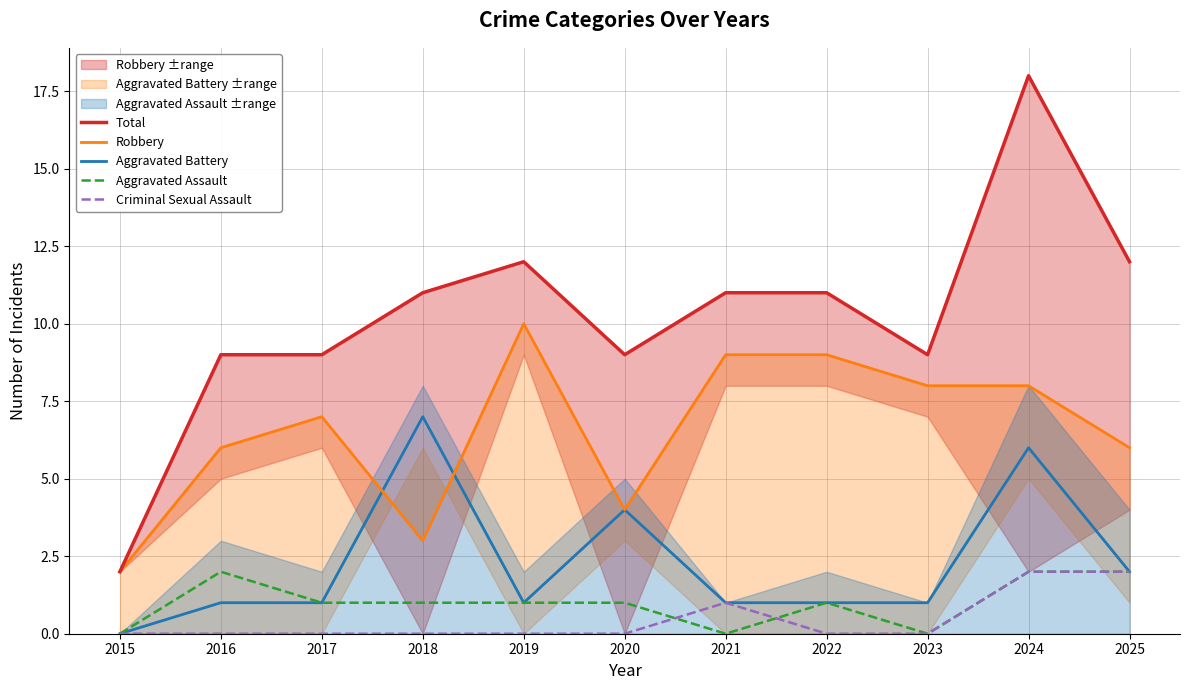

List the series in order of their peak value, highest first.

Total, Robbery, Aggravated Battery, Aggravated Assault, Criminal Sexual Assault